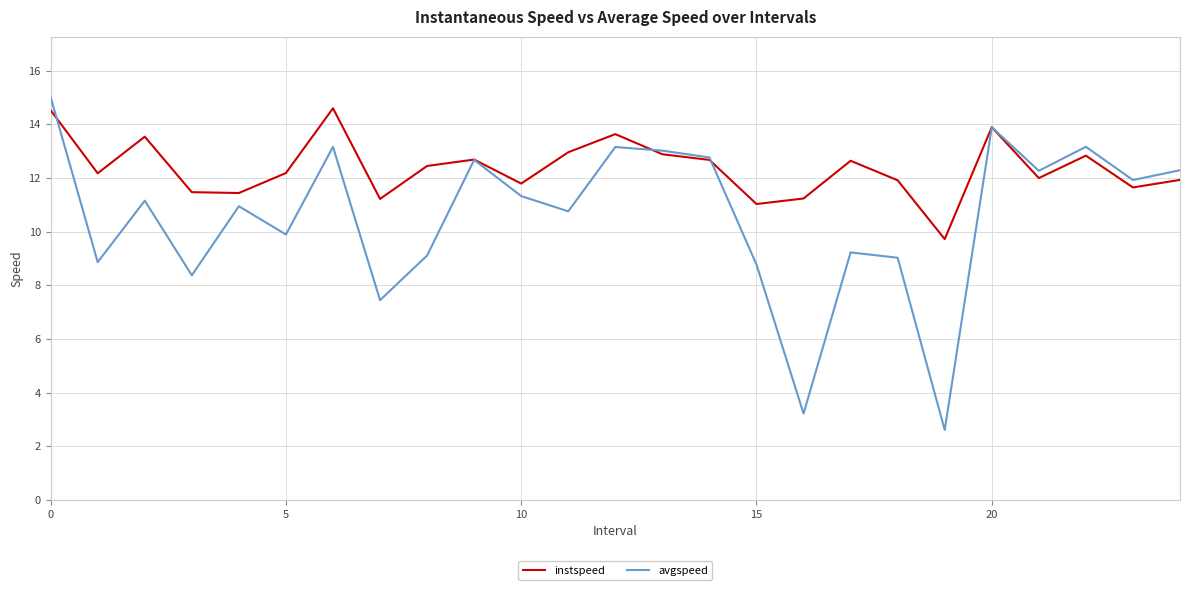

What is the minimum value for avgspeed?

2.6